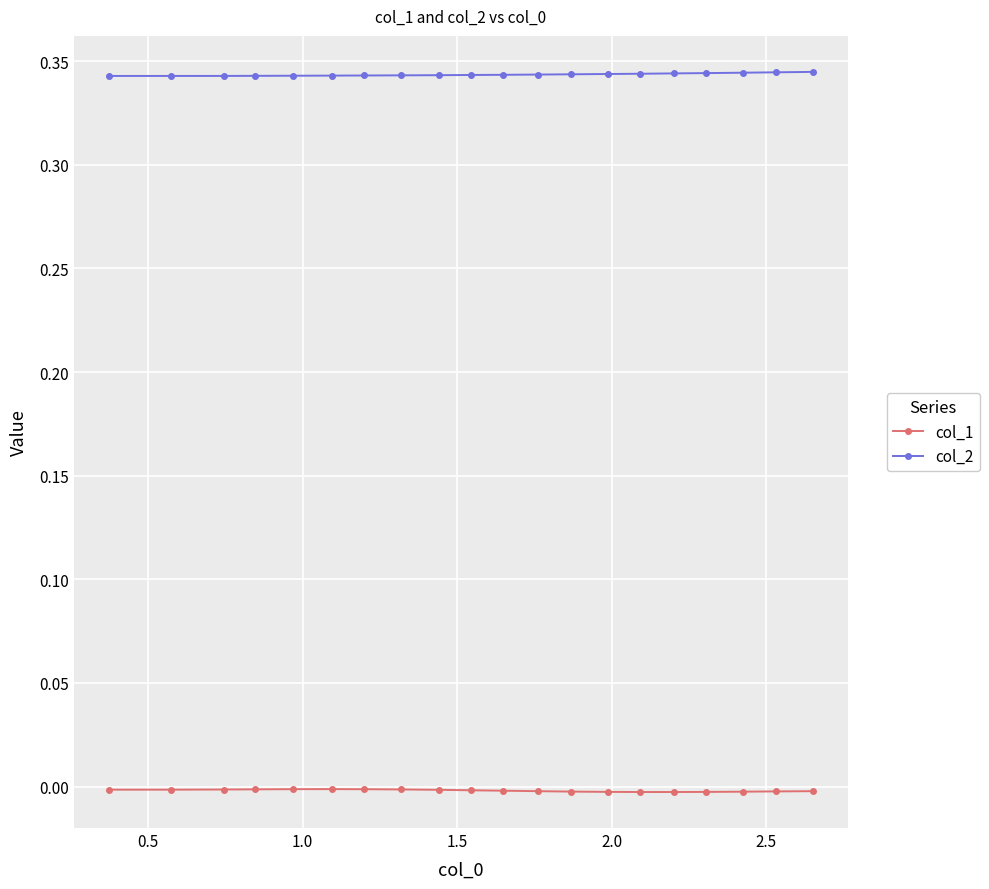

True or false: col_1 and col_2 cross at least once.

False